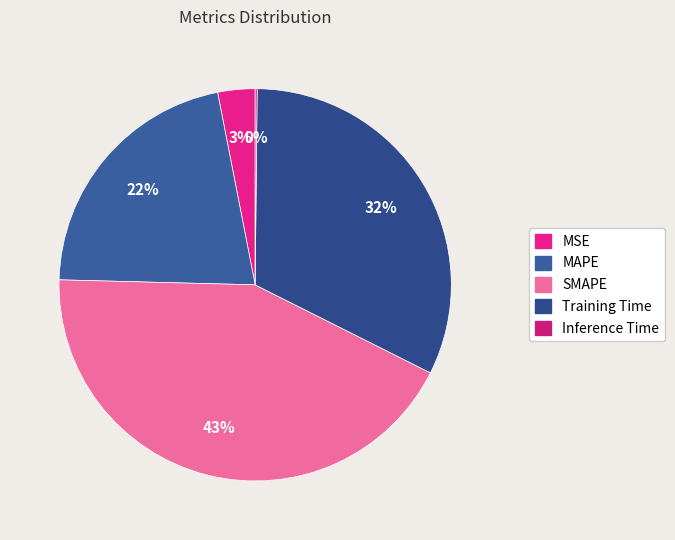

What is the change in value from MSE to SMAPE?

+1.9